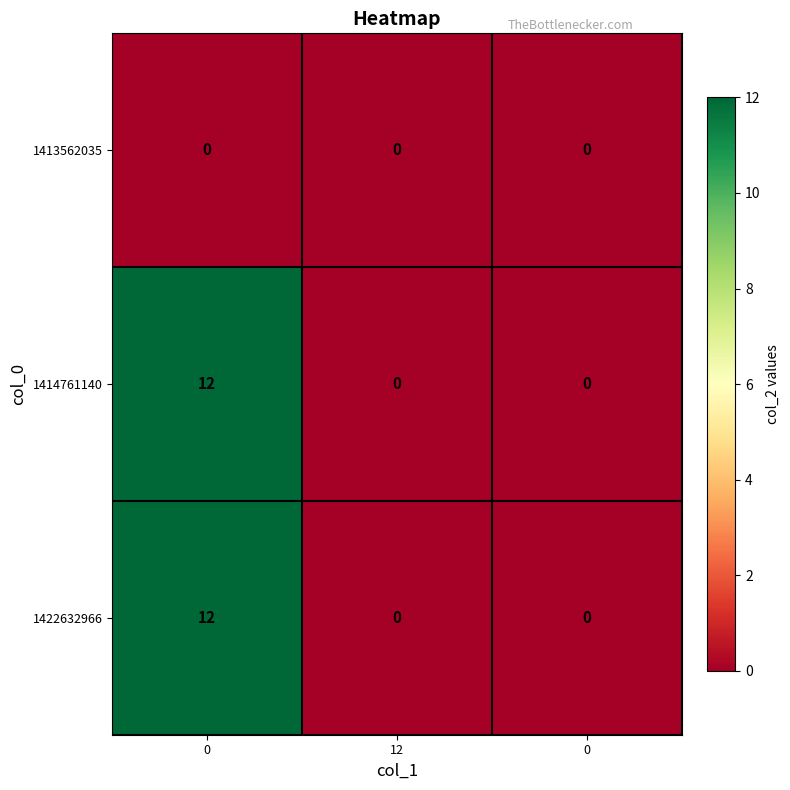

Which series has the widest spread of values?

1414761140